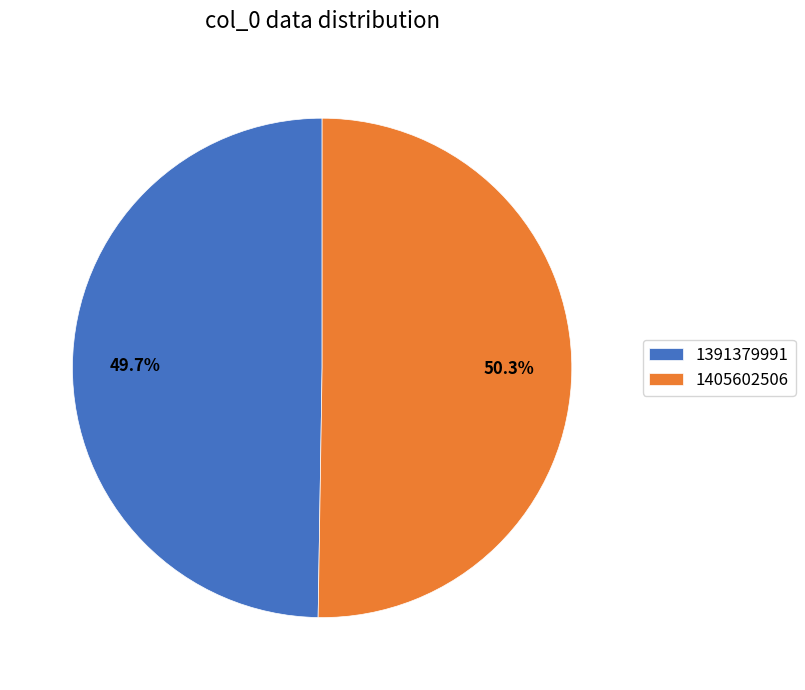

Count the number of slices in the pie.

2